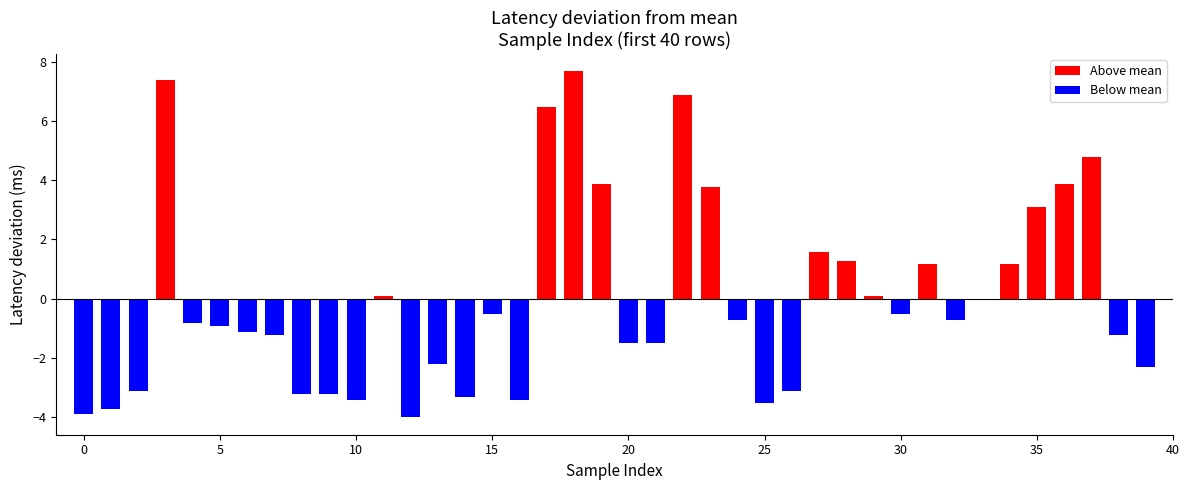

True or false: the data shows -0.9 at 5.

True